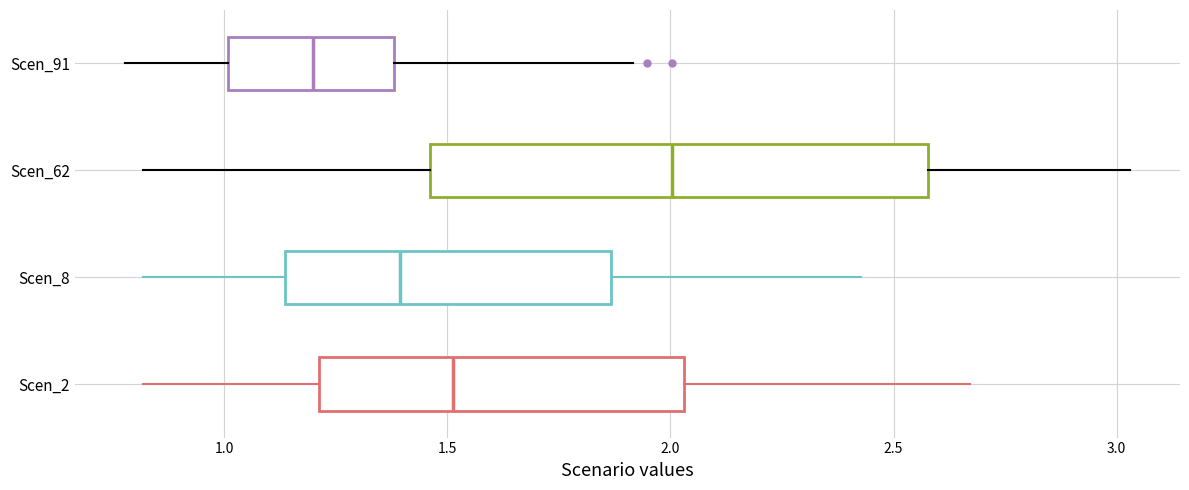

Which box is the widest, from its left edge to its right edge?

Scen_62